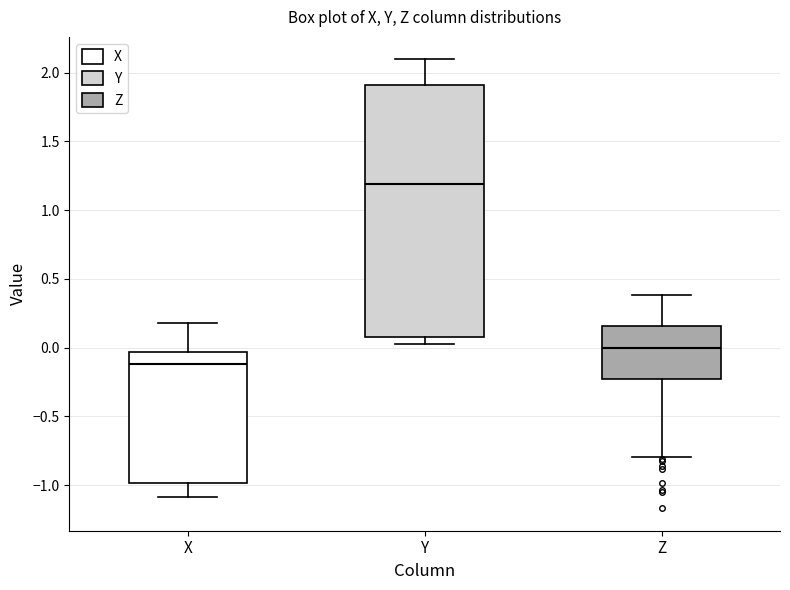

Which box's median line is the highest?

Y